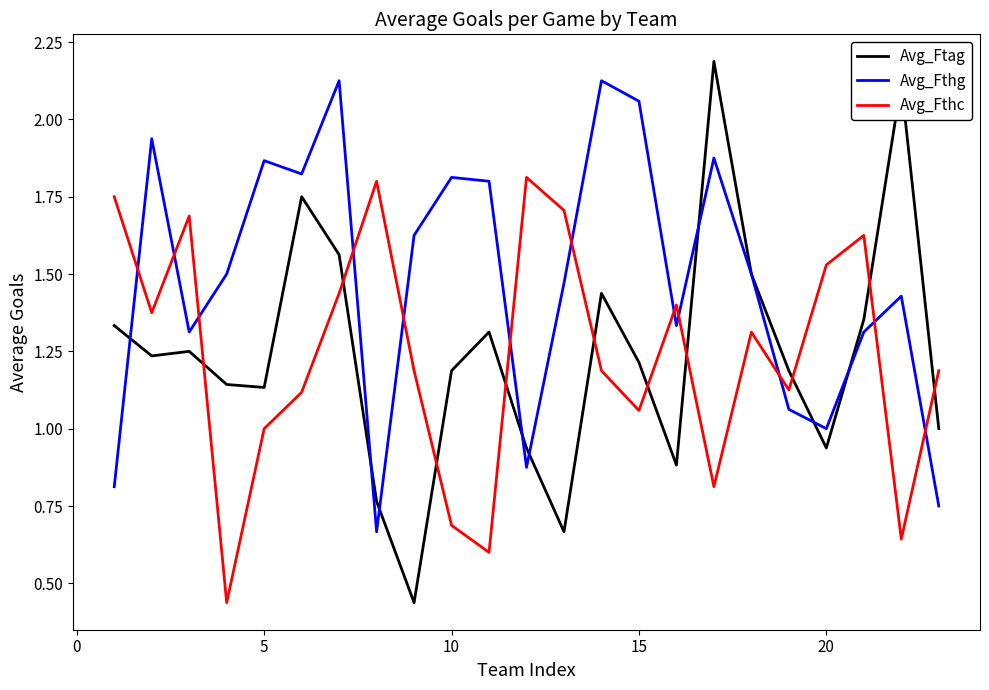

Which series has the largest total across all categories?

Avg_Fthg